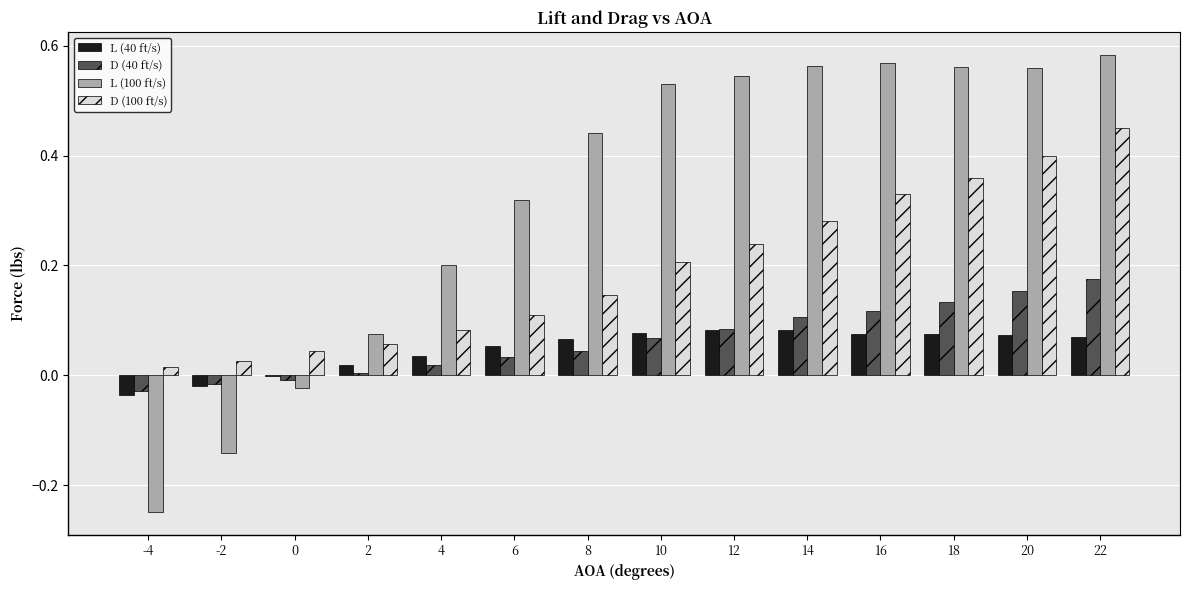

What are all the series names shown in the legend?

L (40 ft/s), D (40 ft/s), L (100 ft/s), D (100 ft/s)